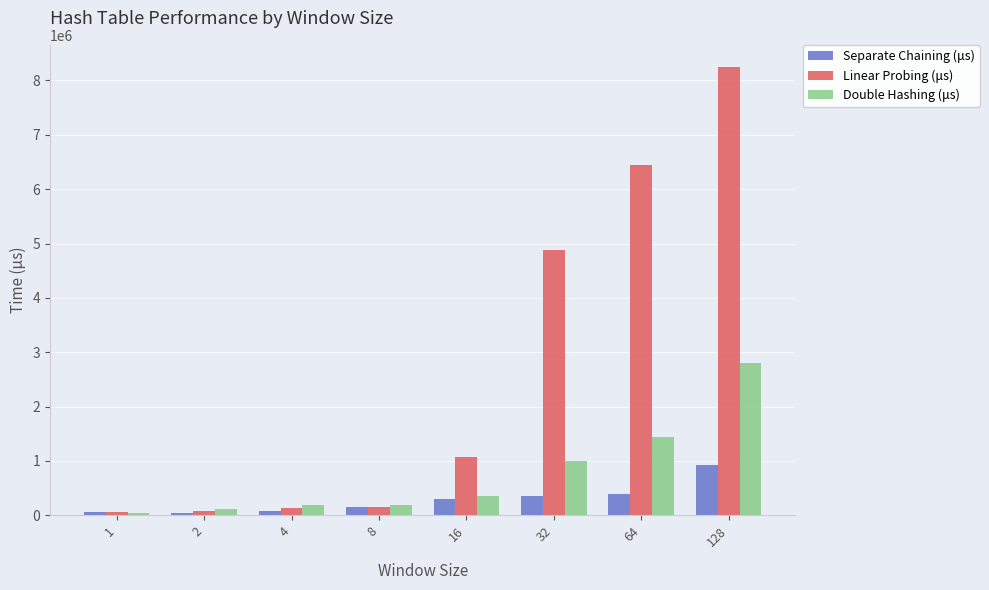

What is the total value across all series at 8?

489904